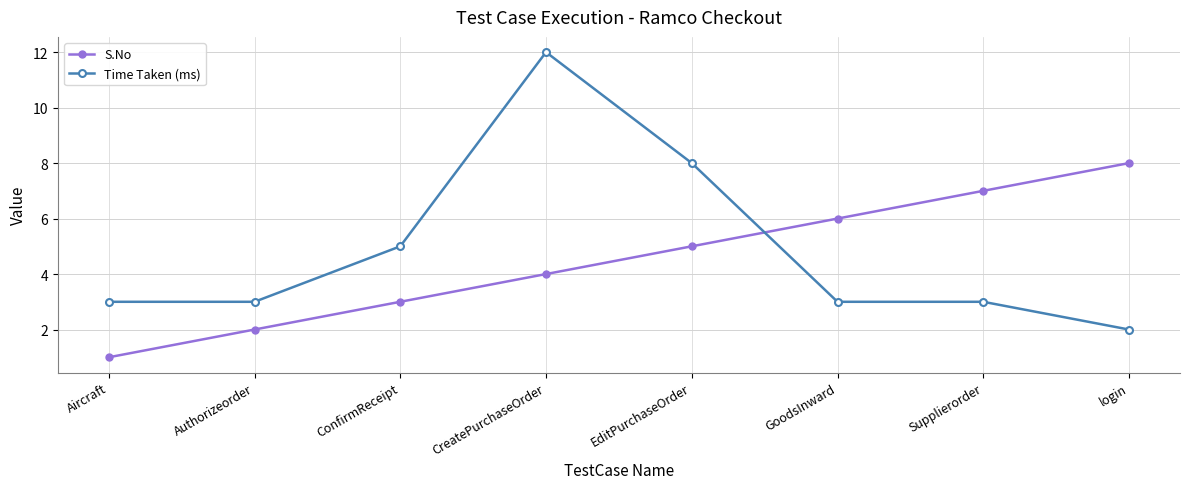

True or false: Time Taken (ms) has a value of 3 at Supplierorder.

True